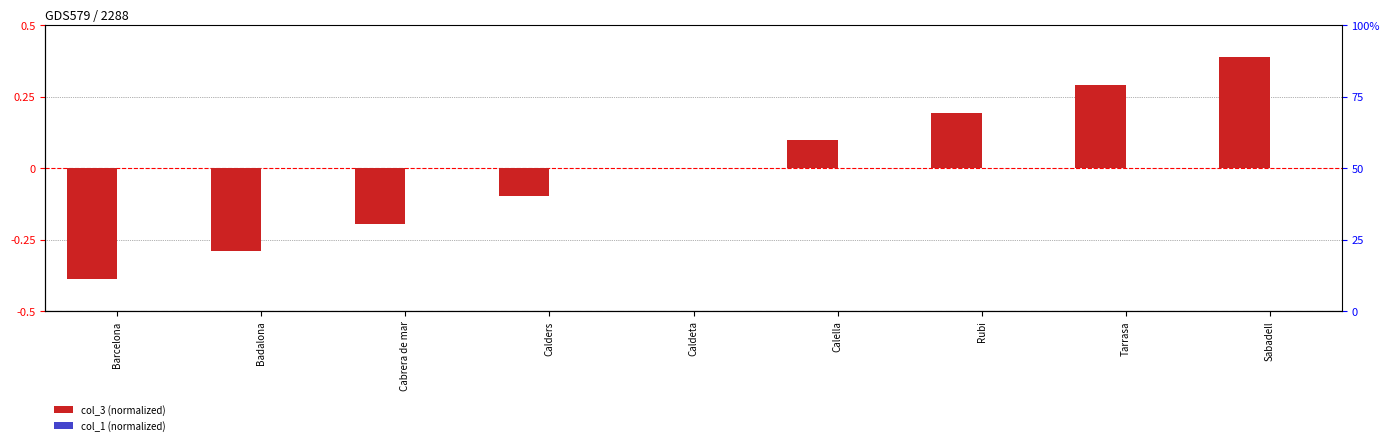

Reading left to right, what are all the values shown in this chart?

col_3 (normalized): -0.4	-0.3	-0.2	-0.1	0.0	0.1	0.2	0.3	0.4
col_1 (normalized): 0.0	0.0	0.0	0.0	0.0	0.0	0.0	0.0	0.0